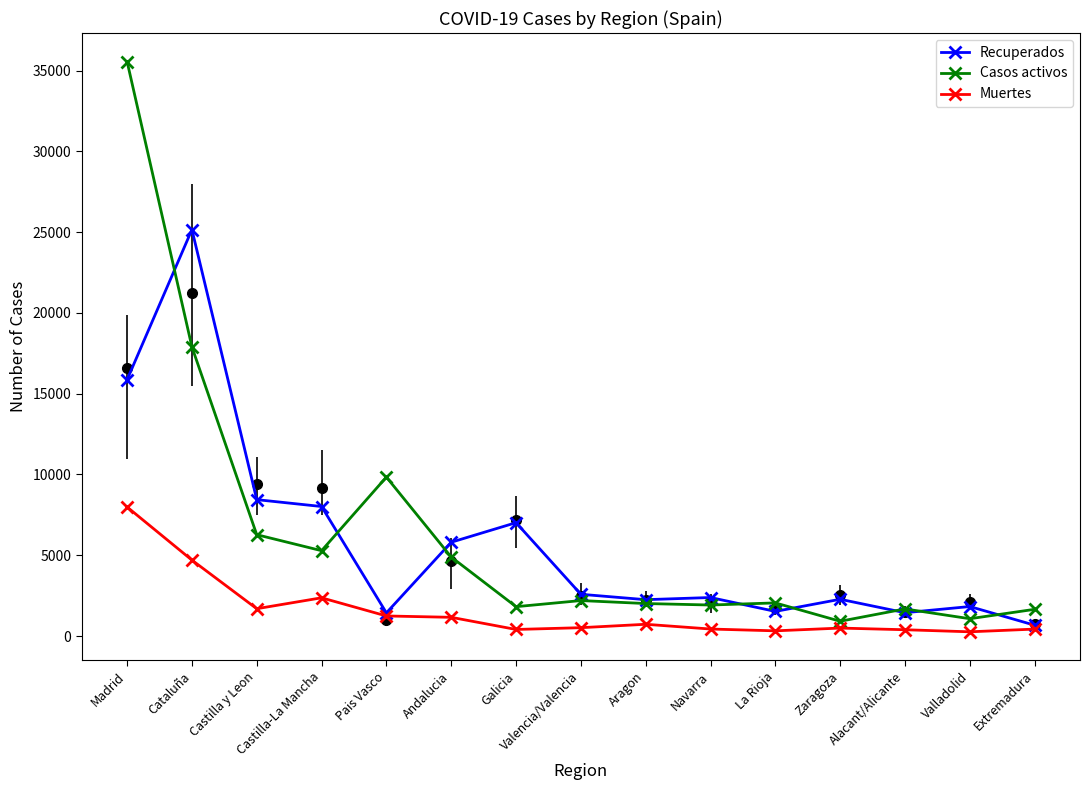

Rank the series at Castilla-La Mancha from highest to lowest value.

Recuperados, Casos activos, Muertes